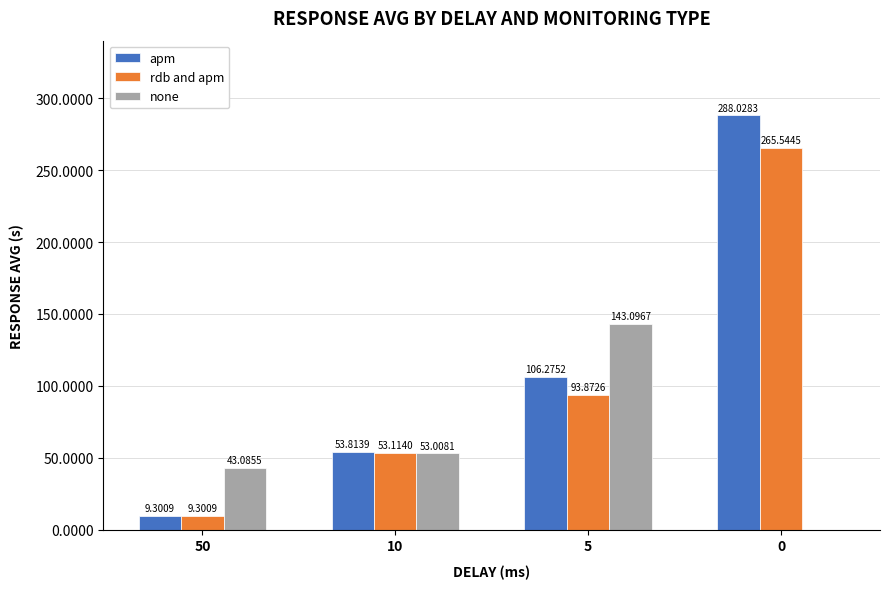

Read the apm value at 10.

53.8